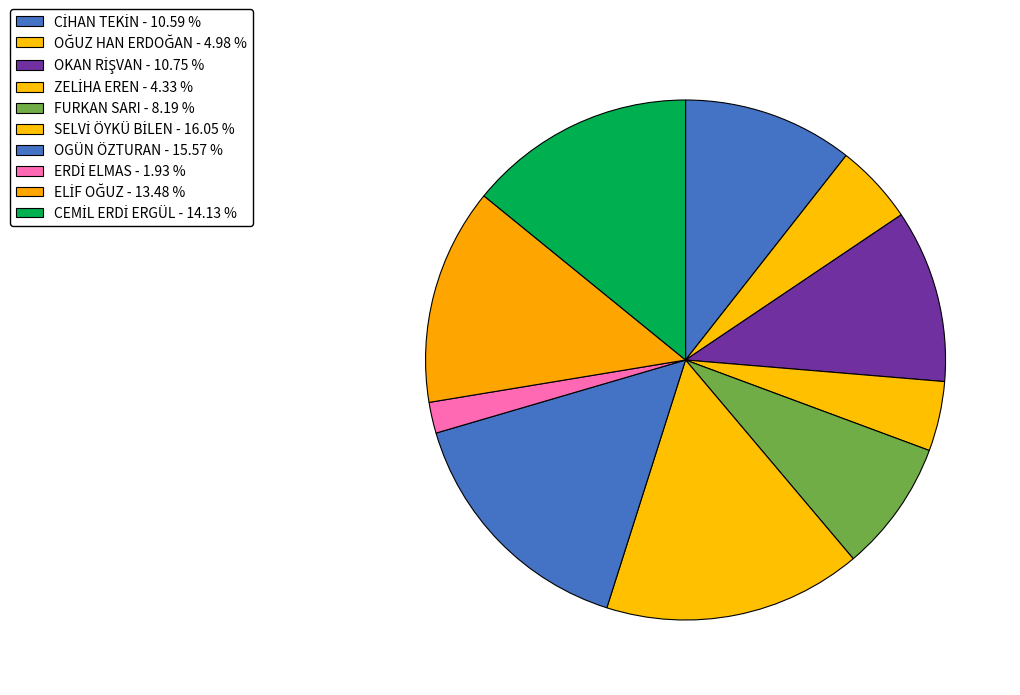

Count the number of slices in the pie.

10